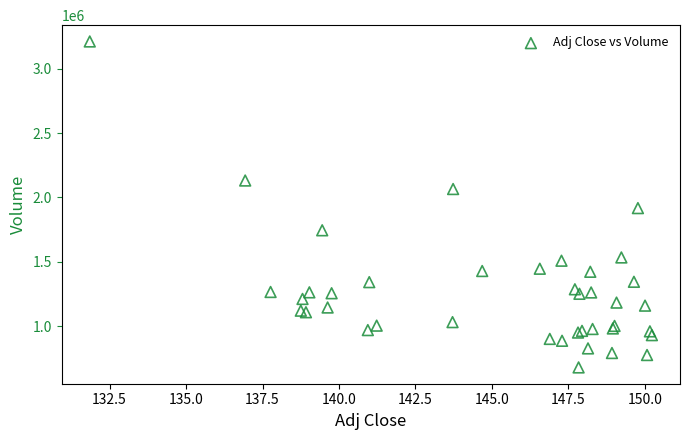

What Y value in the scatter plot is closest to 1945950?

1917400